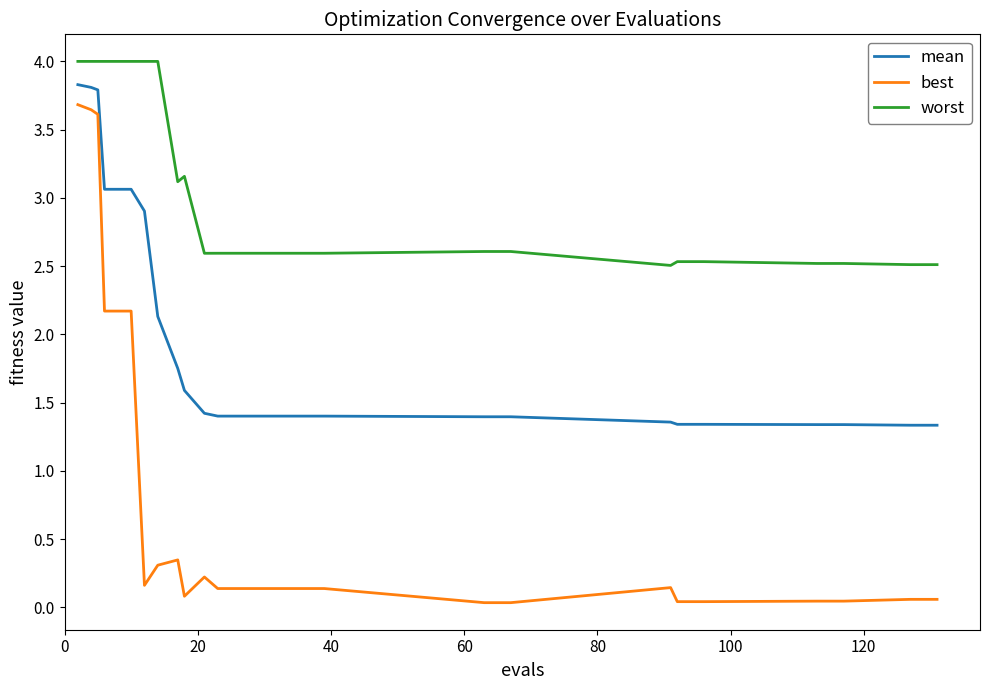

How many series are shown in this chart?

3